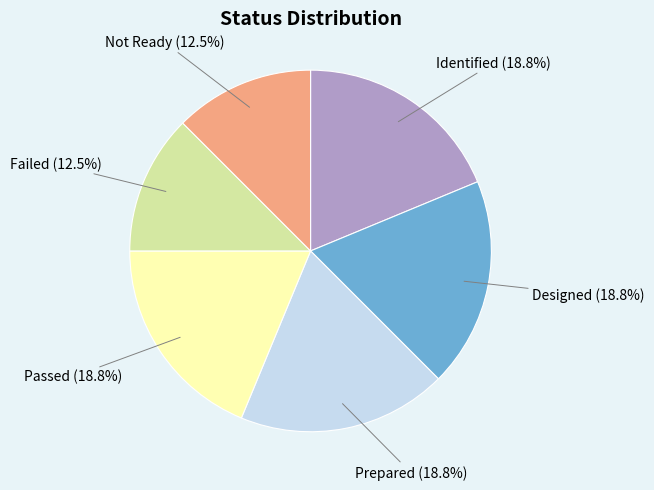

Is there a majority slice in this chart?

No